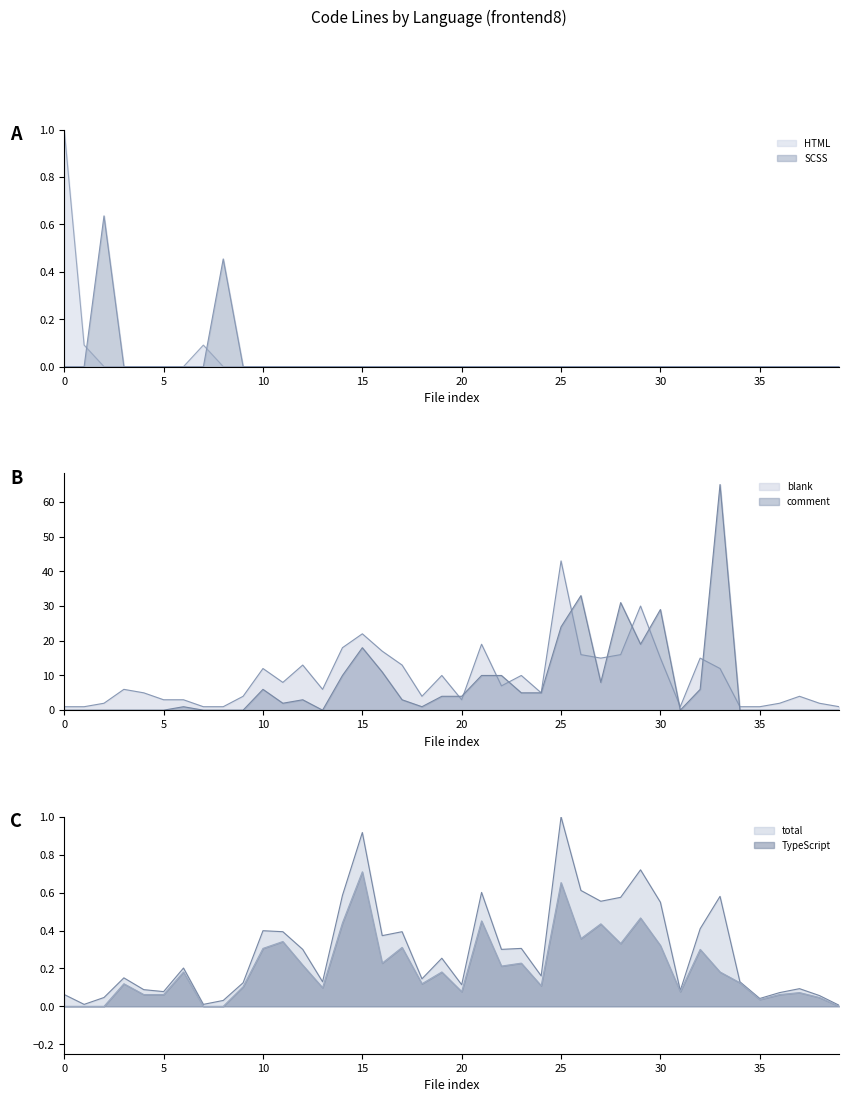

Is the value of HTML at 22 greater than the value of total at 25?

No